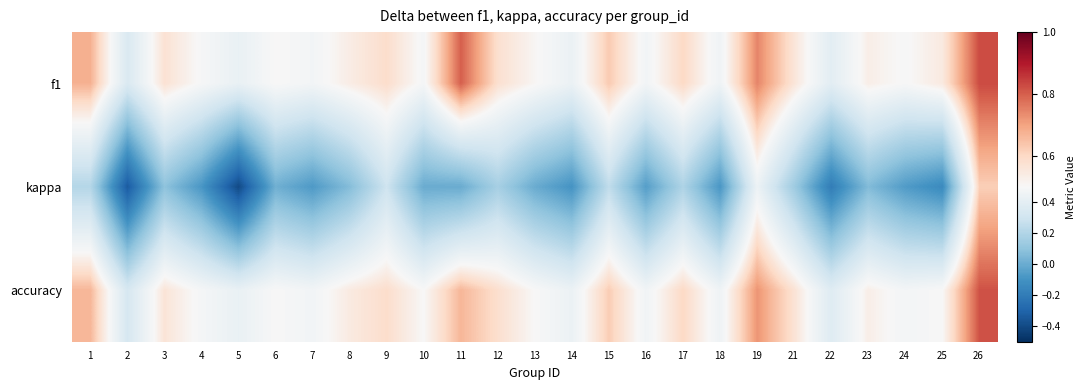

Which series changed the most between 16 and 21?

kappa